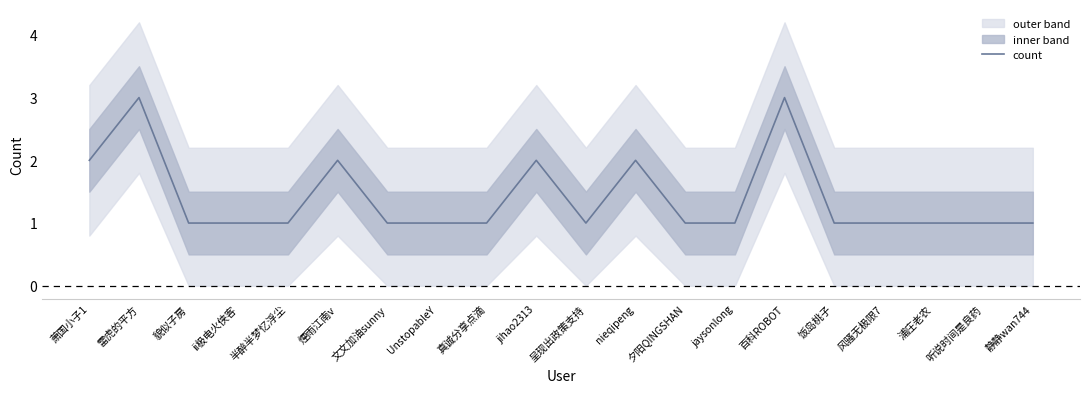

At which category does the data reach its first local peak?

雷虎的平方